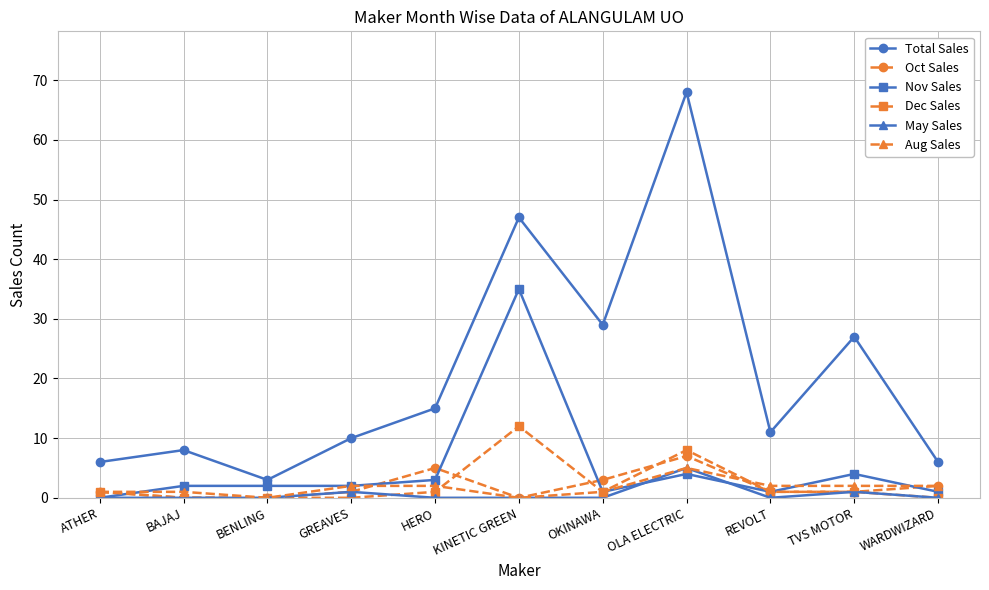

True or false: May Sales has more than 1 points higher than both neighbors.

True